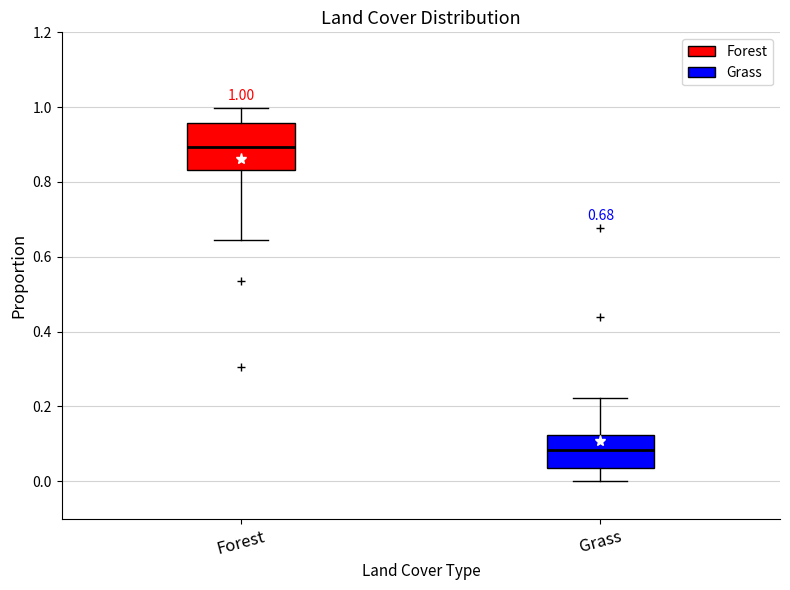

Which box's median line is the lowest?

Grass